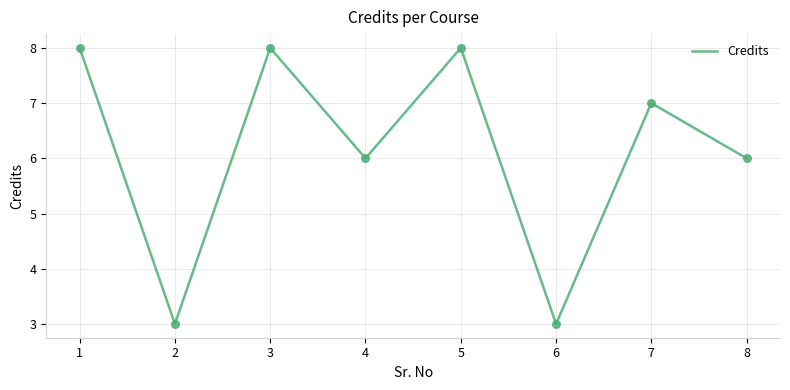

What is the change in value from 2 to 8?

+3